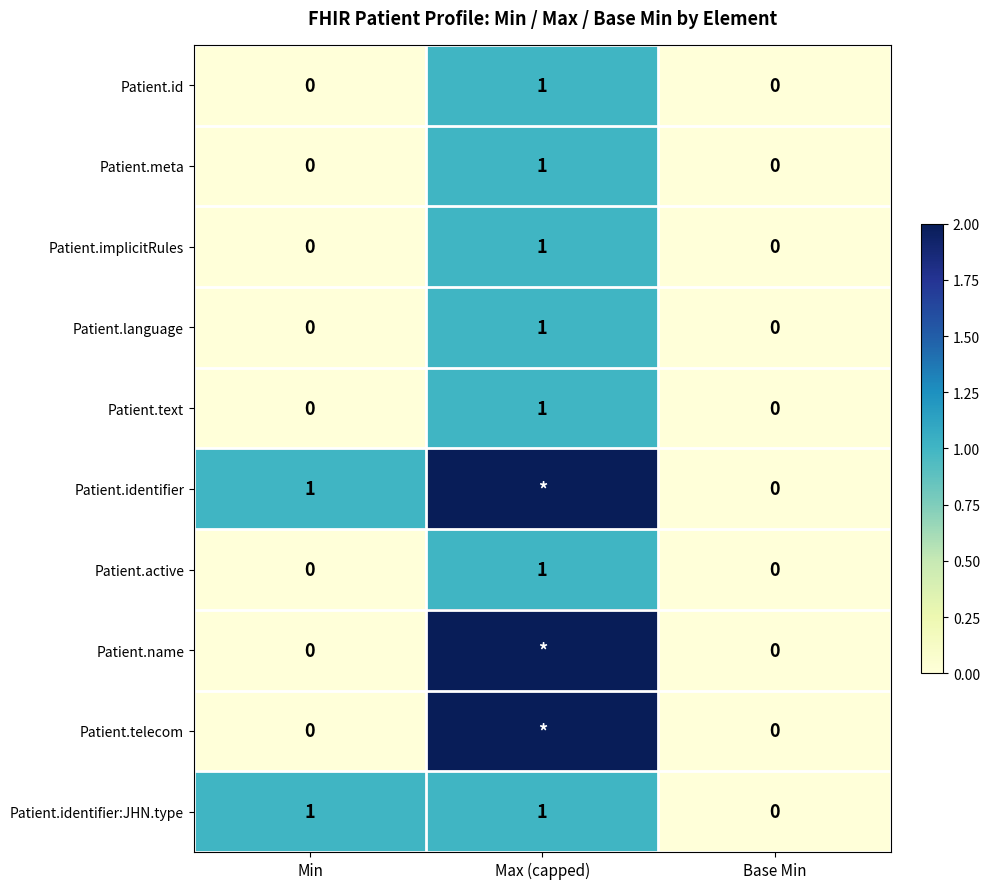

Which has a higher value, Base Min or Max (capped)?

Max (capped)